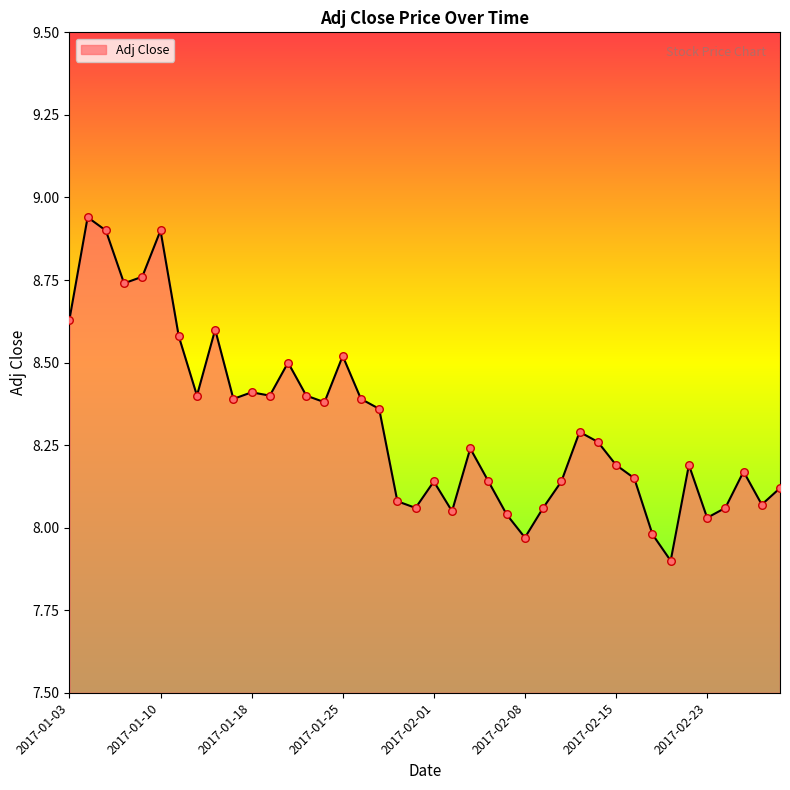

What is the difference between the maximum and minimum values?

1.0